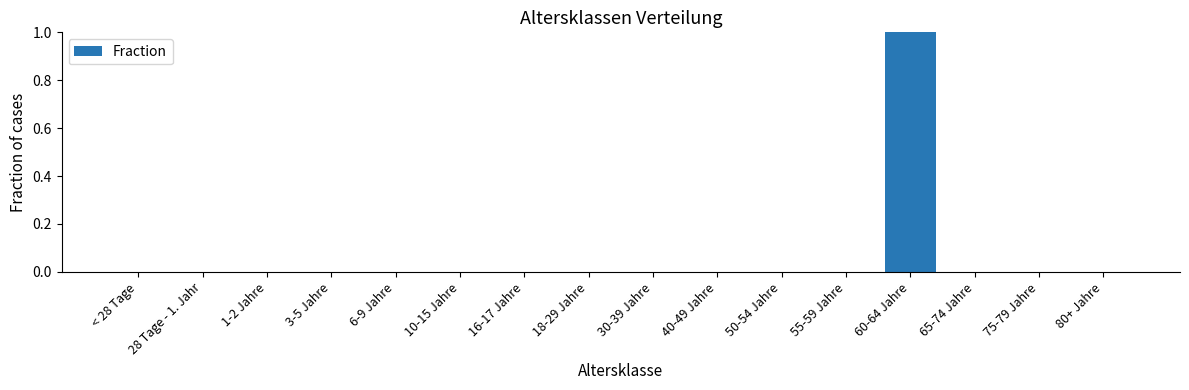

Which label corresponds to the largest value in the chart?

60-64 Jahre